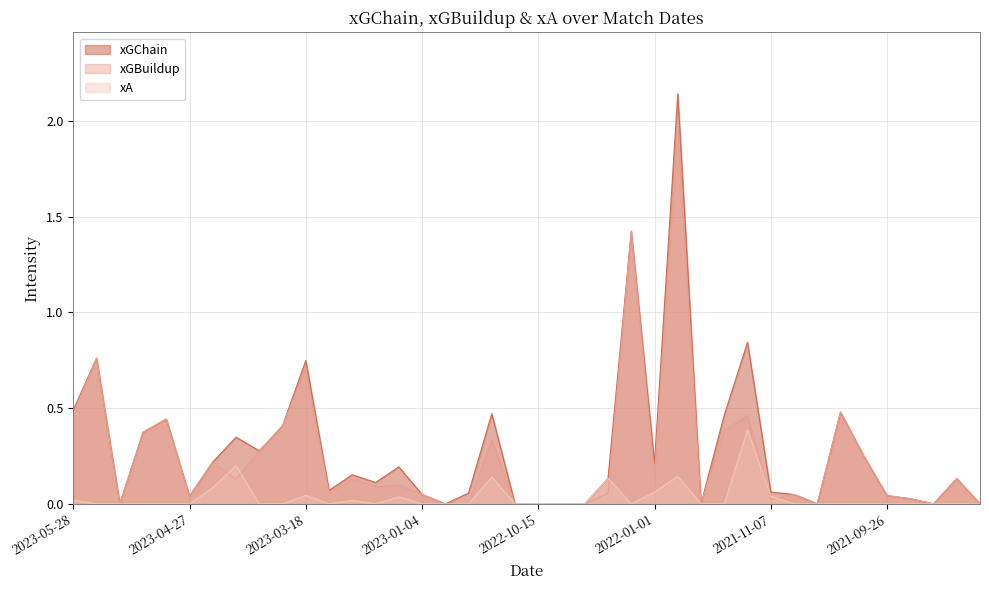

In xGChain, how many points are higher than both neighbors (excluding endpoints)?

12